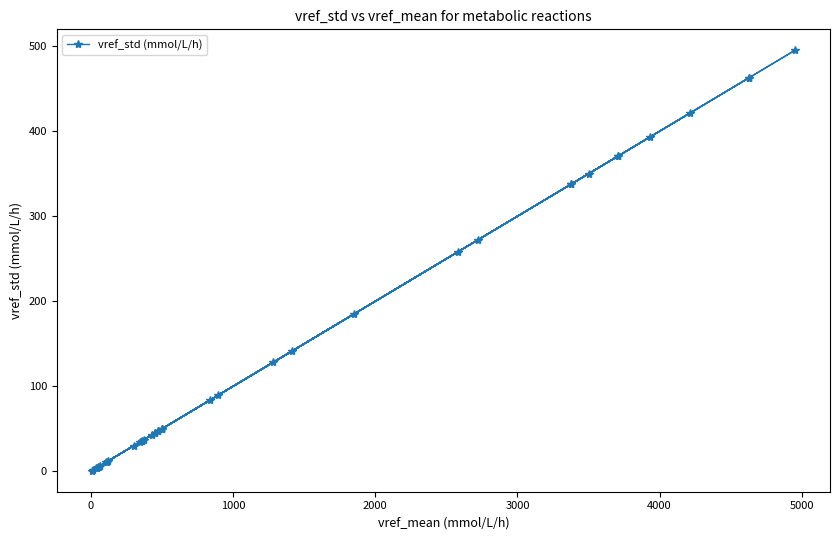

Is this an area chart (filled region under the line)?

No